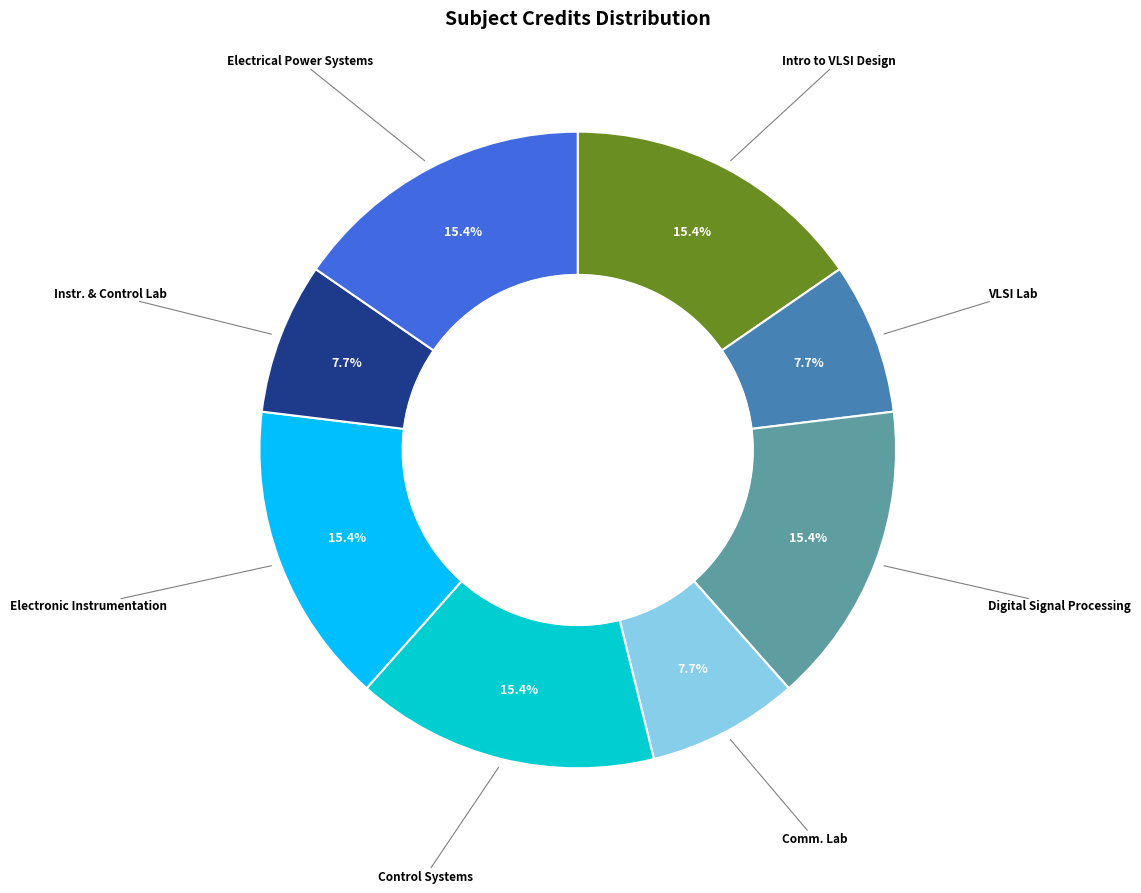

Is there any slice that represents more than half of the pie?

No